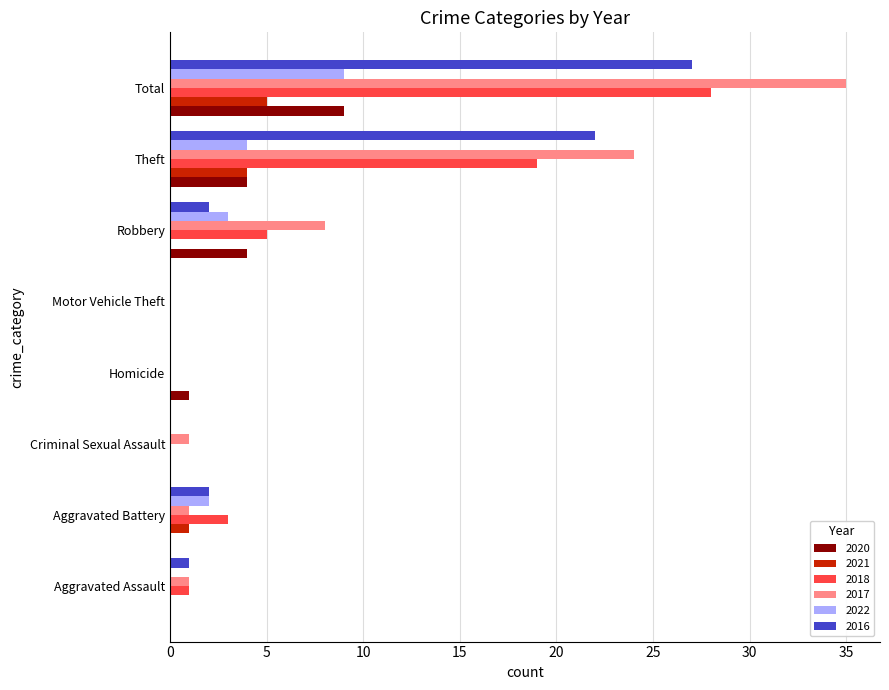

What is the sum of all 2021 values?

10